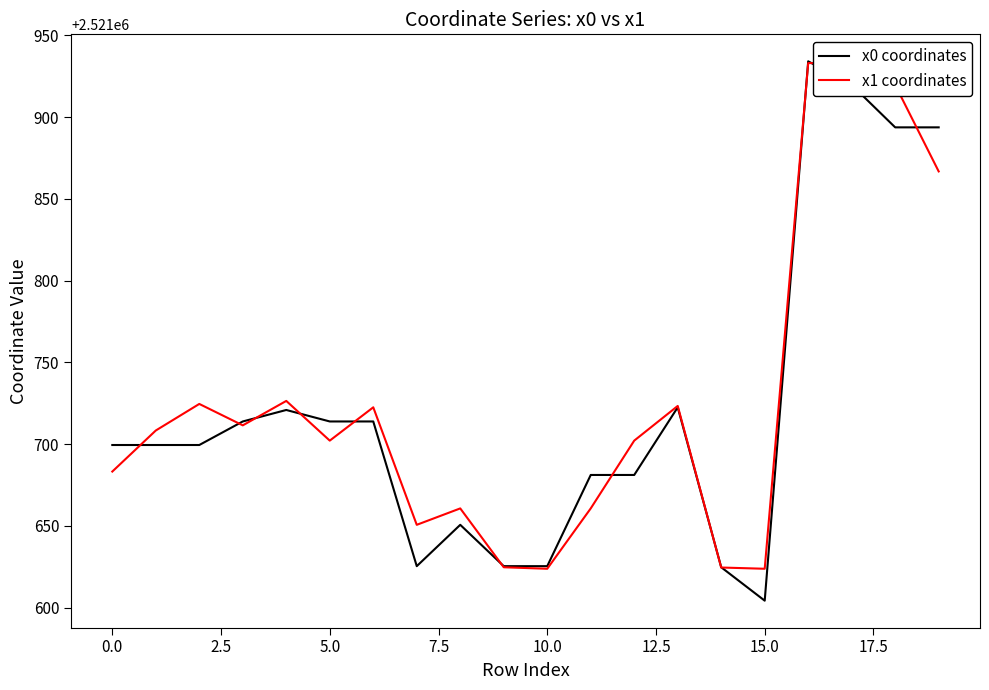

How many values in the x1 coordinates series are below 2521708?

10